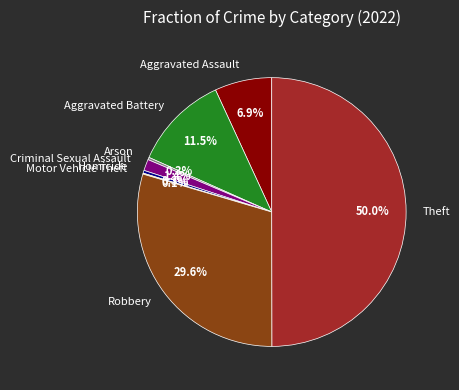

Do Criminal Sexual Assault and Arson together represent more than half of the pie?

No